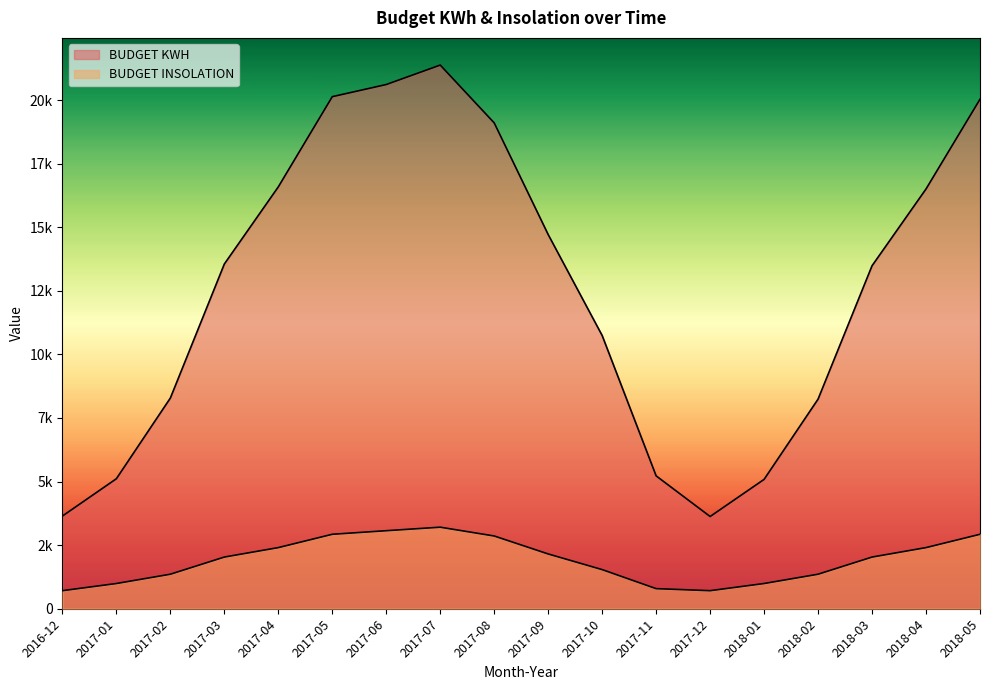

At 2017-03, list the series in order from largest to smallest.

BUDGET KWH, BUDGET INSOLATION